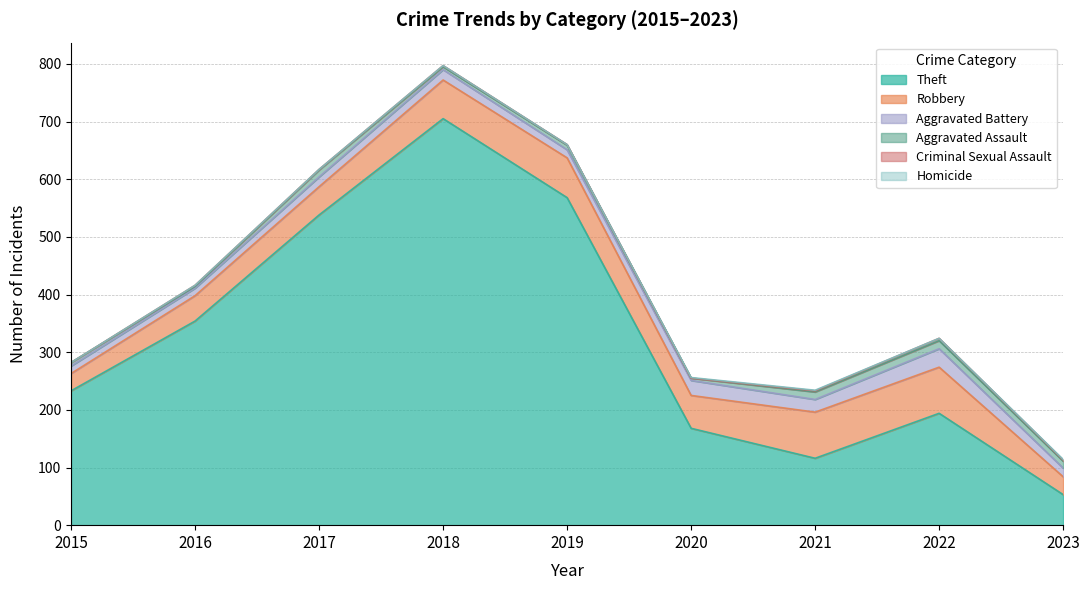

How many lines are shown in the chart?

6